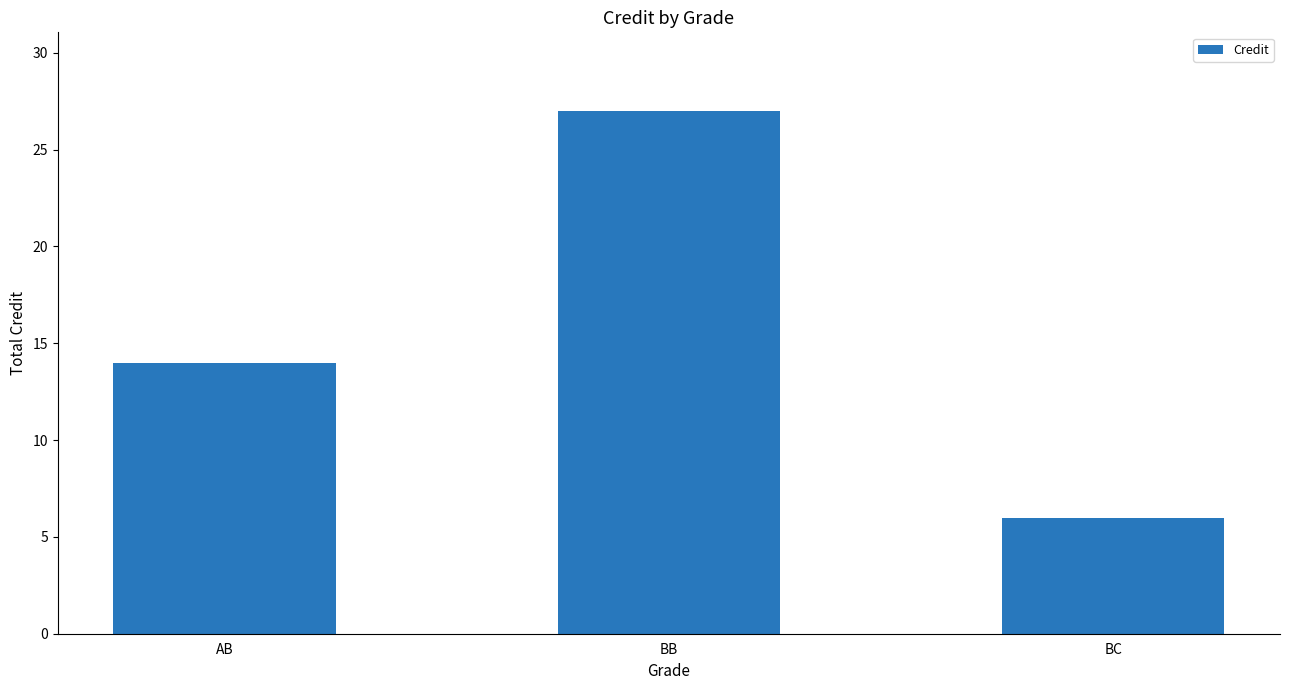

Is it true that the value at BB is 12?

False